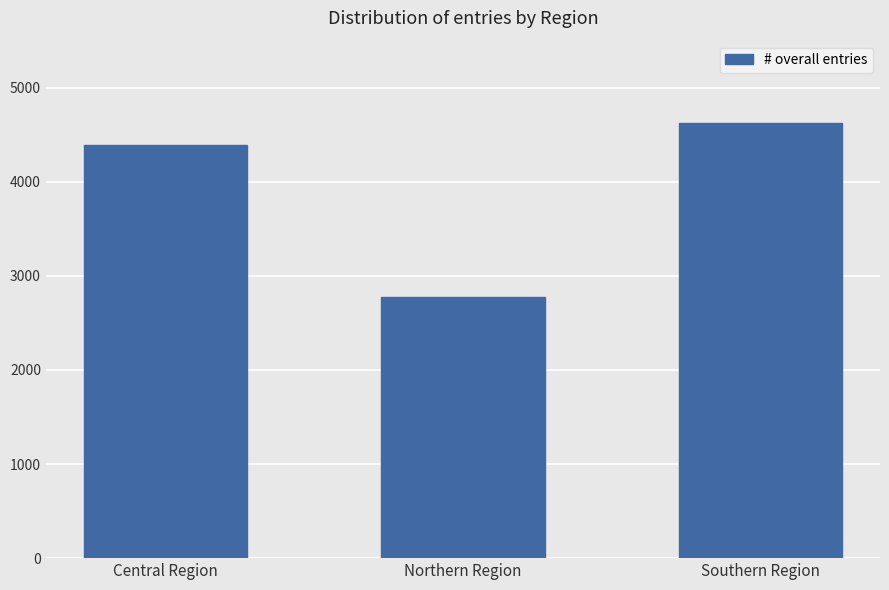

The value at Central Region is 4389. True or false?

True